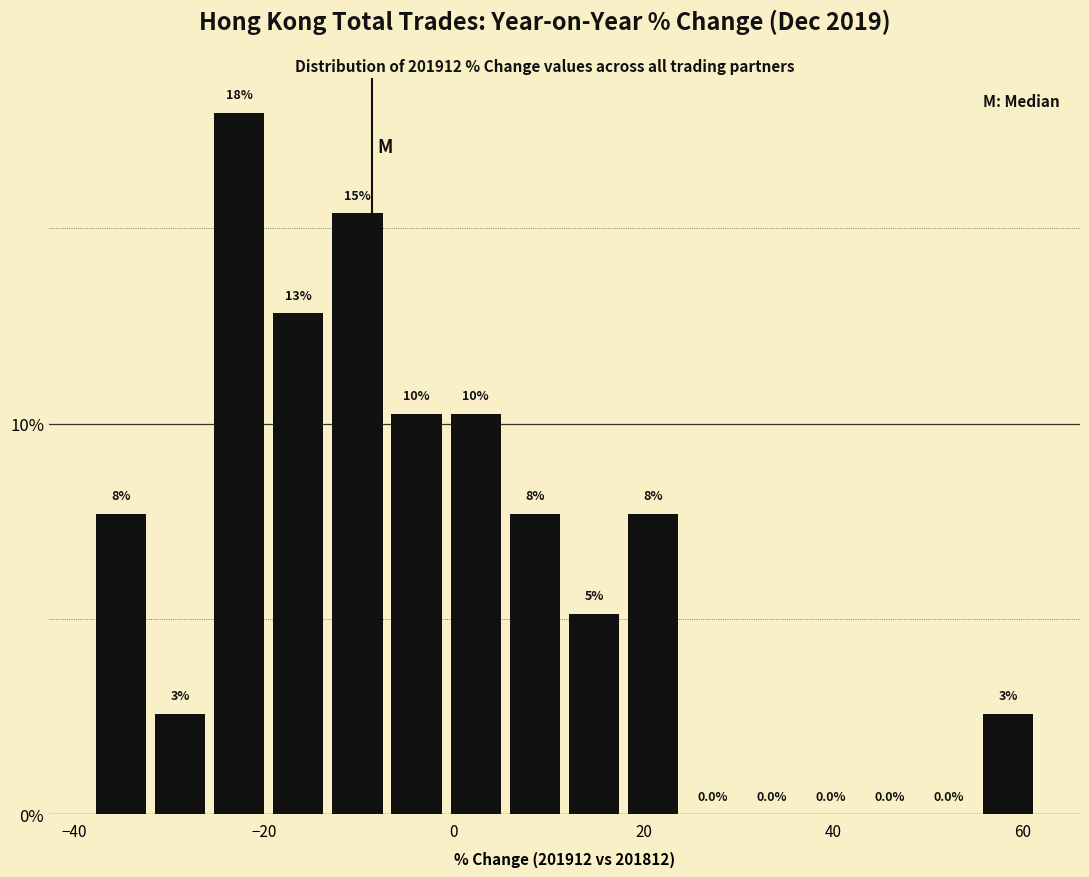

Read against the x-axis, roughly where is the centre of the tallest bar?

-22